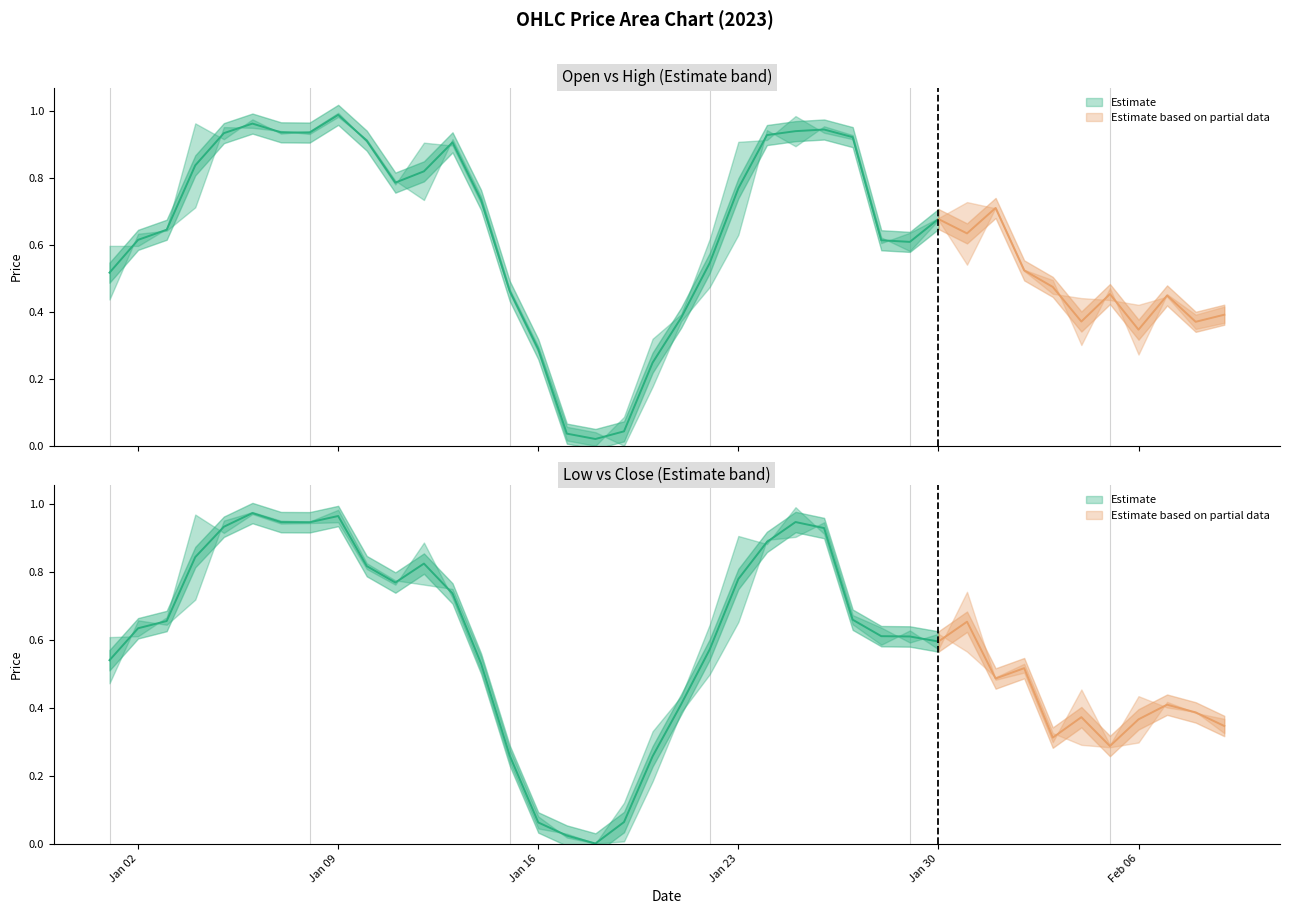

What is the value of the Open point at the 2nd from the left?

0.6